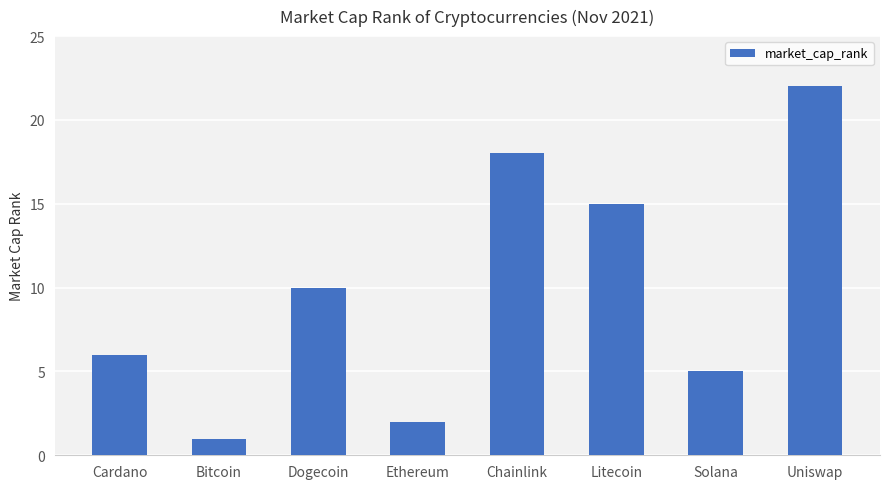

How many series are shown in this chart?

1